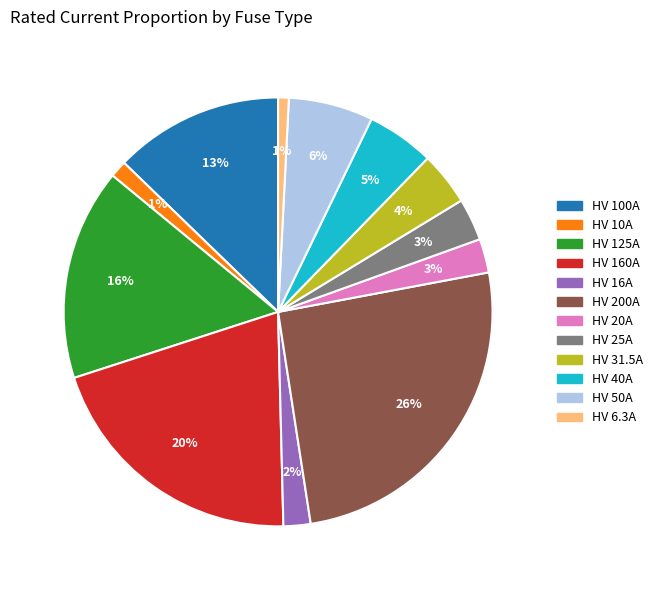

Is the sum of HV 25A and HV 40A greater than half?

No